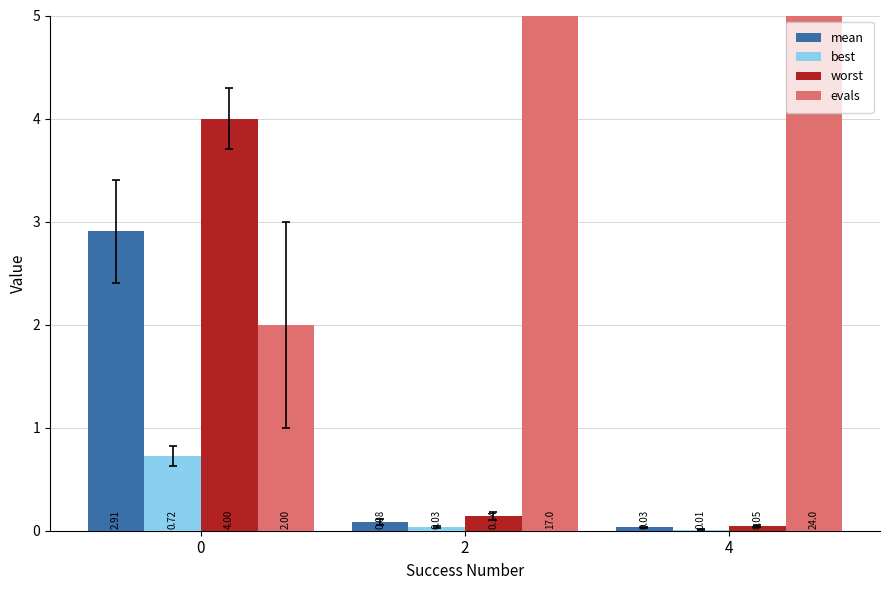

Where does the evals series first go above 17?

4